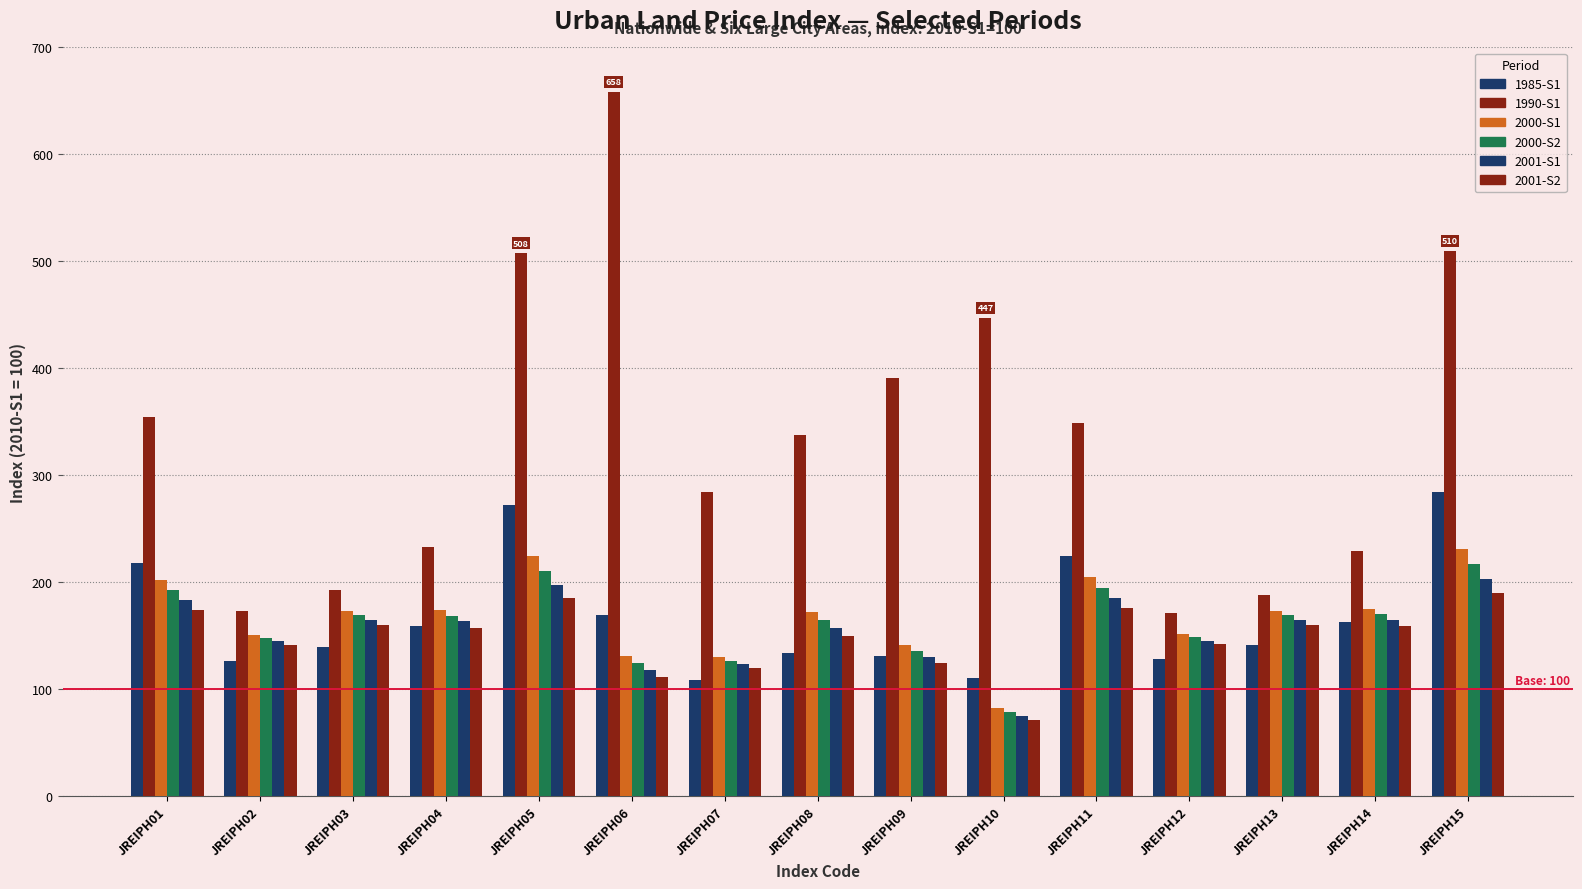

At which category is the sum across all series the highest?

JREIPH15